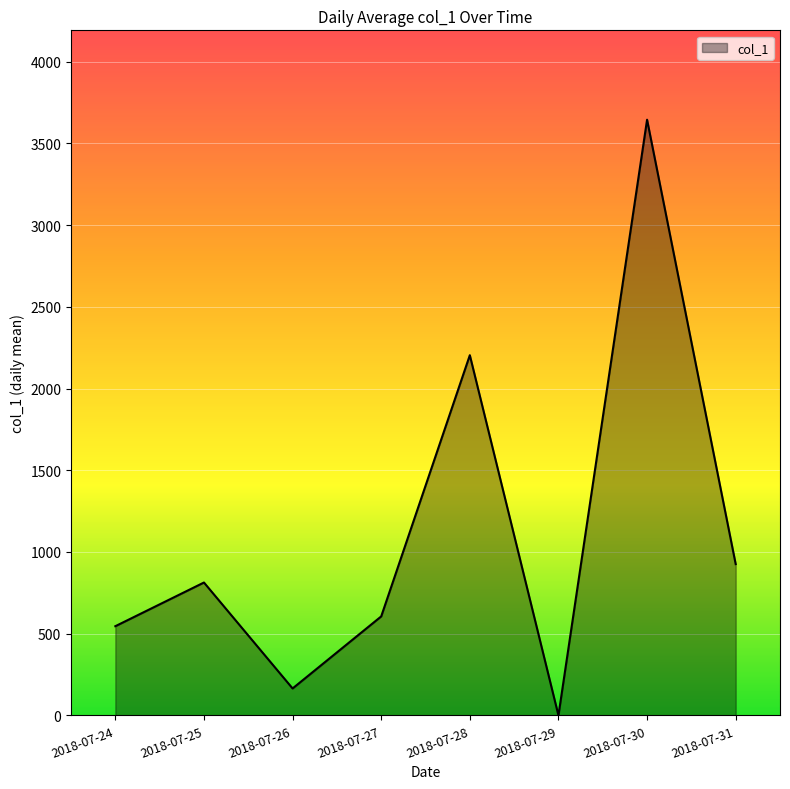

Where is the data nearest to the value 1822?

2018-07-28